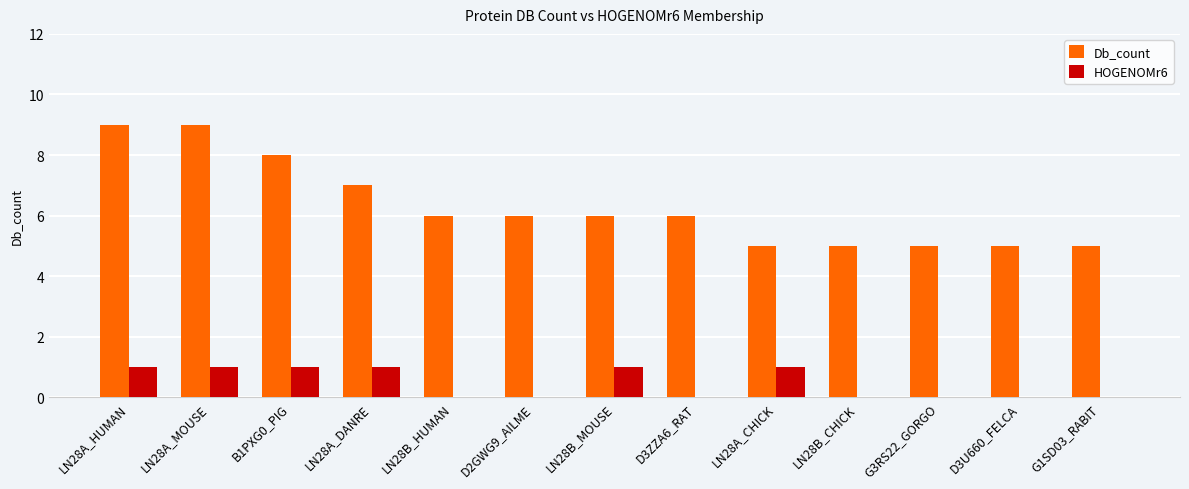

How many HOGENOMr6 values are between 0 and 1?

13